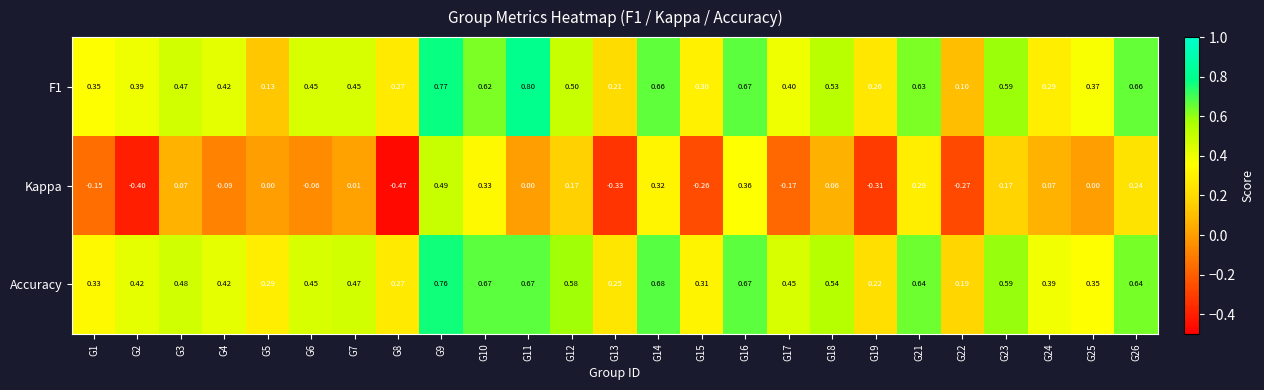

Which series has the widest spread of values?

Kappa